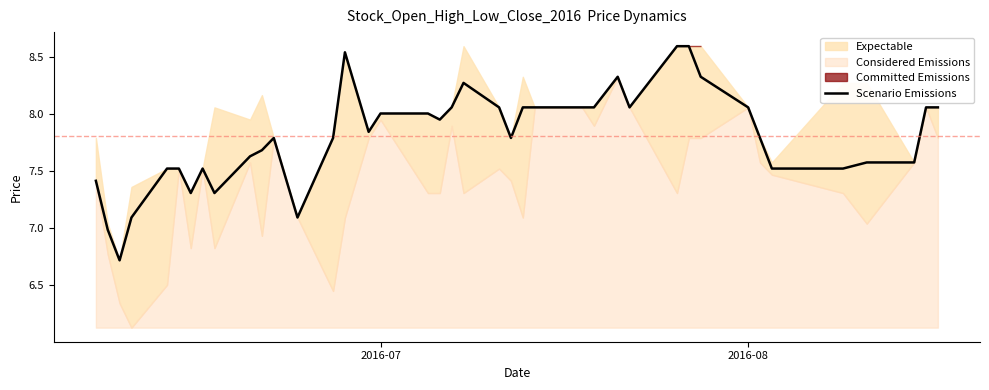

What is the maximum value for Scenario Emissions?

8.6